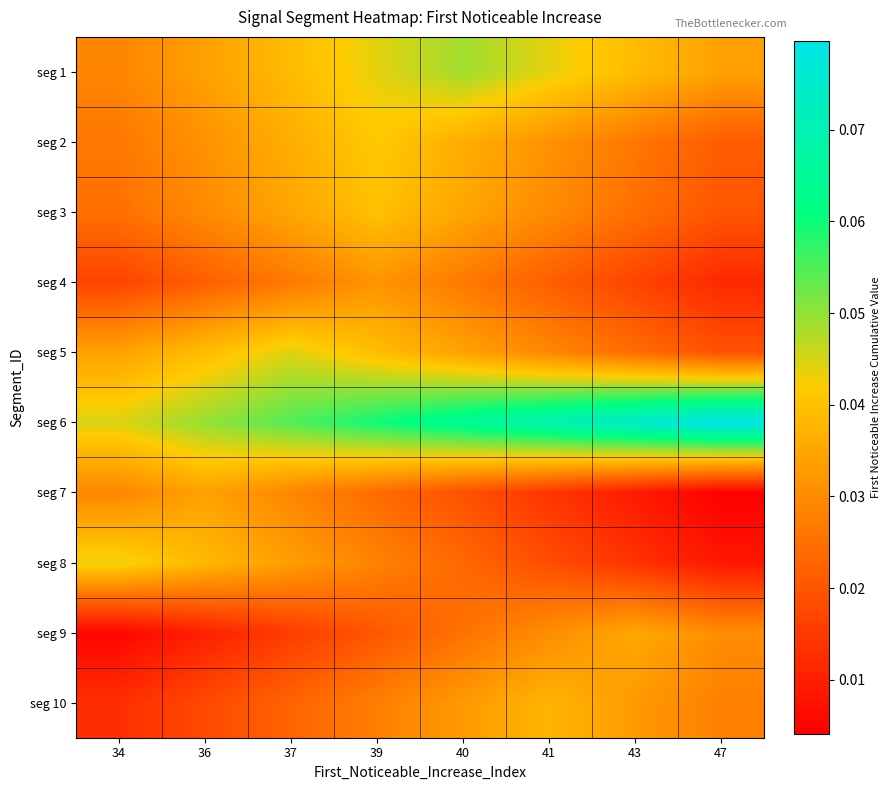

Reading right to left, extract all data points from this chart.

seg 1: 47=0.0	43=0.0	41=0.0	40=0.0	39=0.0	37=0.0	36=0.0	34=0.0
seg 2: 47=0.0	43=0.0	41=0.0	40=0.0	39=0.0	37=0.0	36=0.0	34=0.0
seg 3: 47=0.0	43=0.0	41=0.0	40=0.0	39=0.0	37=0.0	36=0.0	34=0.0
seg 4: 47=0.0	43=0.0	41=0.0	40=0.0	39=0.0	37=0.0	36=0.0	34=0.0
seg 5: 47=0.0	43=0.0	41=0.0	40=0.0	39=0.0	37=0.0	36=0.0	34=0.0
seg 6: 47=0.1	43=0.1	41=0.1	40=0.1	39=0.1	37=0.1	36=0.0	34=0.0
seg 7: 47=0.0	43=0.0	41=0.0	40=0.0	39=0.0	37=0.0	36=0.0	34=0.0
seg 8: 47=0.0	43=0.0	41=0.0	40=0.0	39=0.0	37=0.0	36=0.0	34=0.0
seg 9: 47=0.0	43=0.0	41=0.0	40=0.0	39=0.0	37=0.0	36=0.0	34=0.0
seg 10: 47=0.0	43=0.0	41=0.0	40=0.0	39=0.0	37=0.0	36=0.0	34=0.0